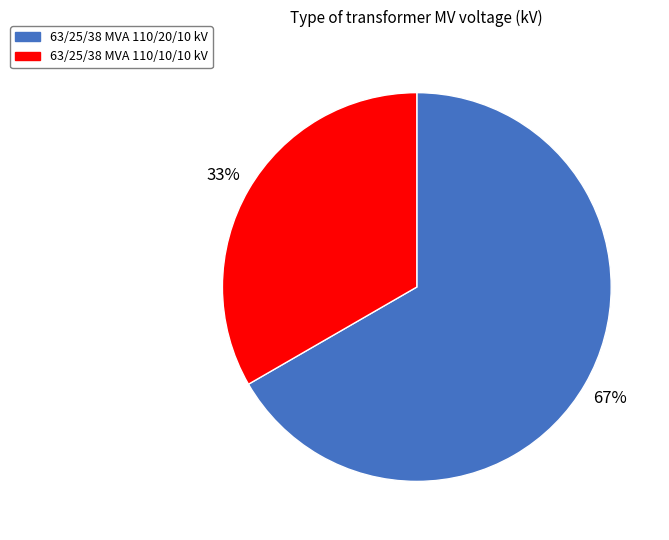

Is there a majority slice in this chart?

Yes